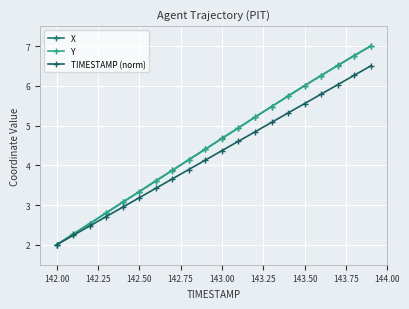

What is the difference between the maximum and second lowest values in the X series?

4.7